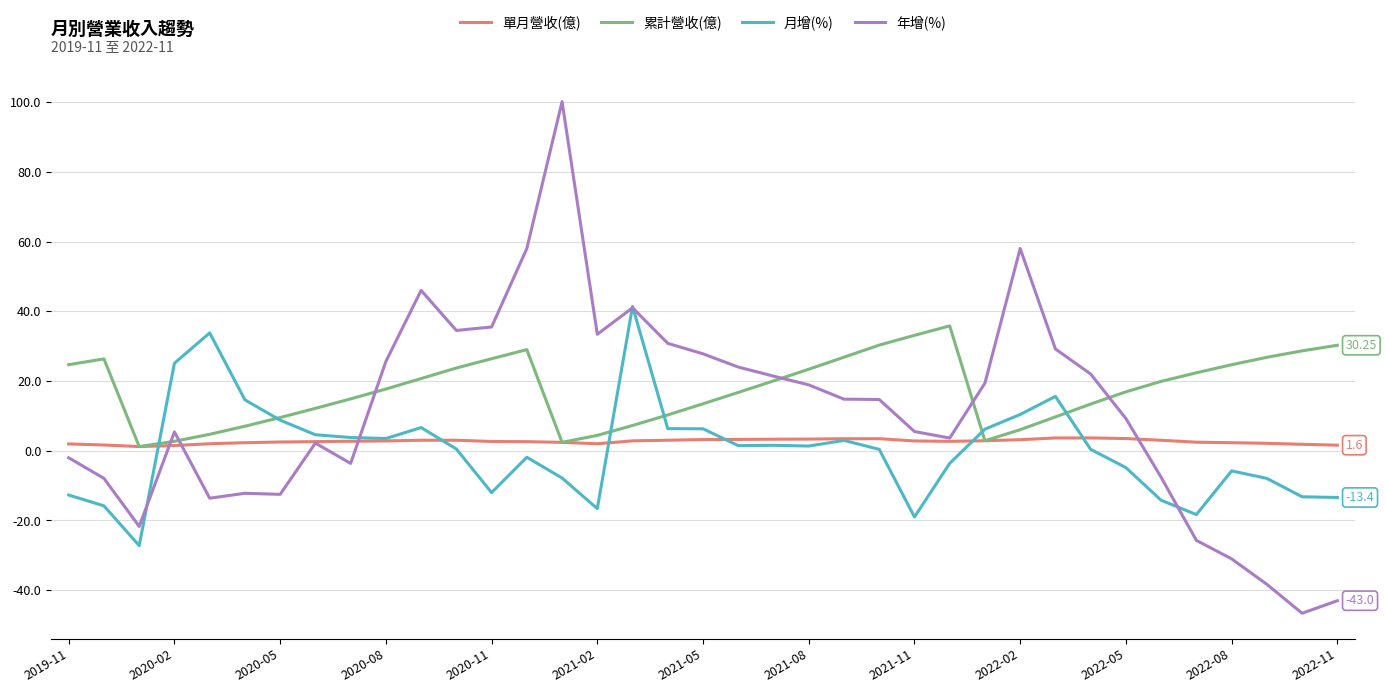

Rank the series by their average value, from lowest to highest.

月增(%), 單月營收(億), 年增(%), 累計營收(億)